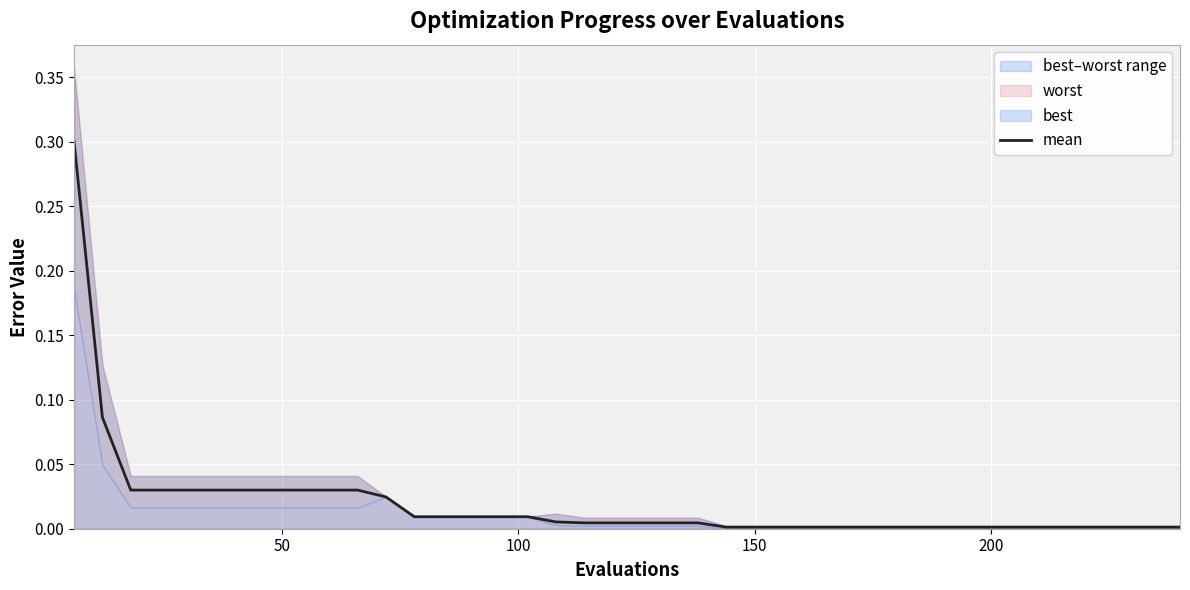

The value at 200 is 0.0. True or false?

False